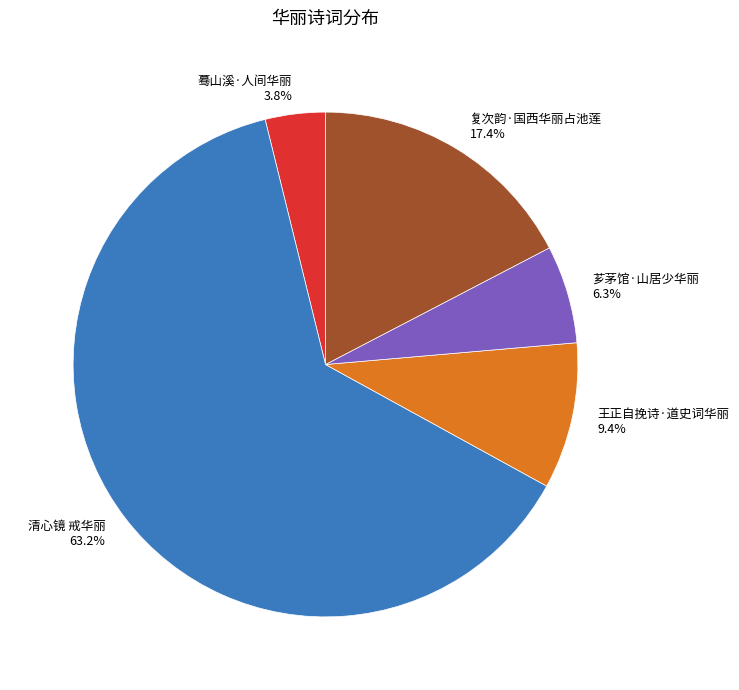

Is there a majority slice in this chart?

Yes